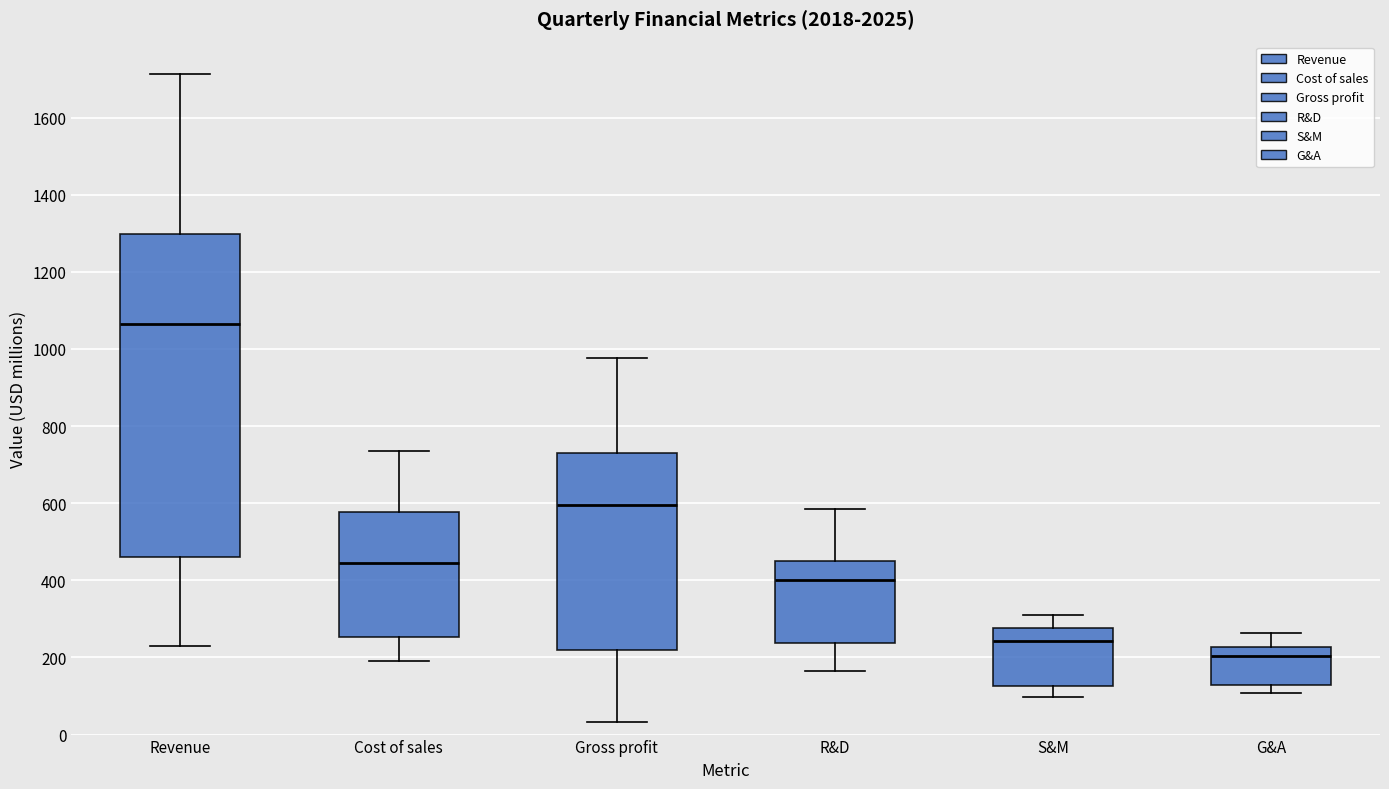

Which box's median line is the highest?

Revenue